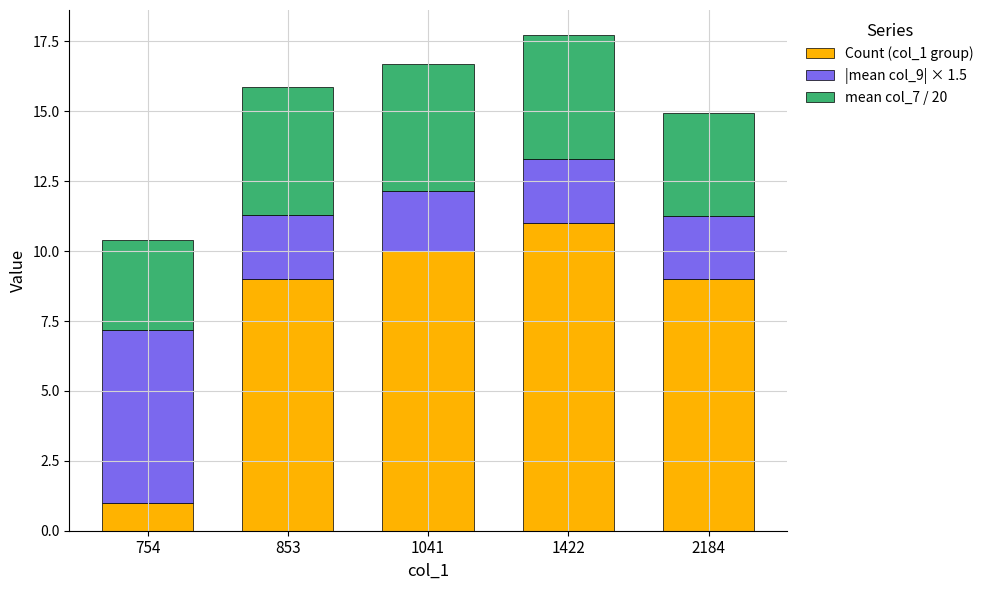

Reading right to left, transcribe the values for Count (col_1 group).

9.0	11.0	10.0	9.0	1.0